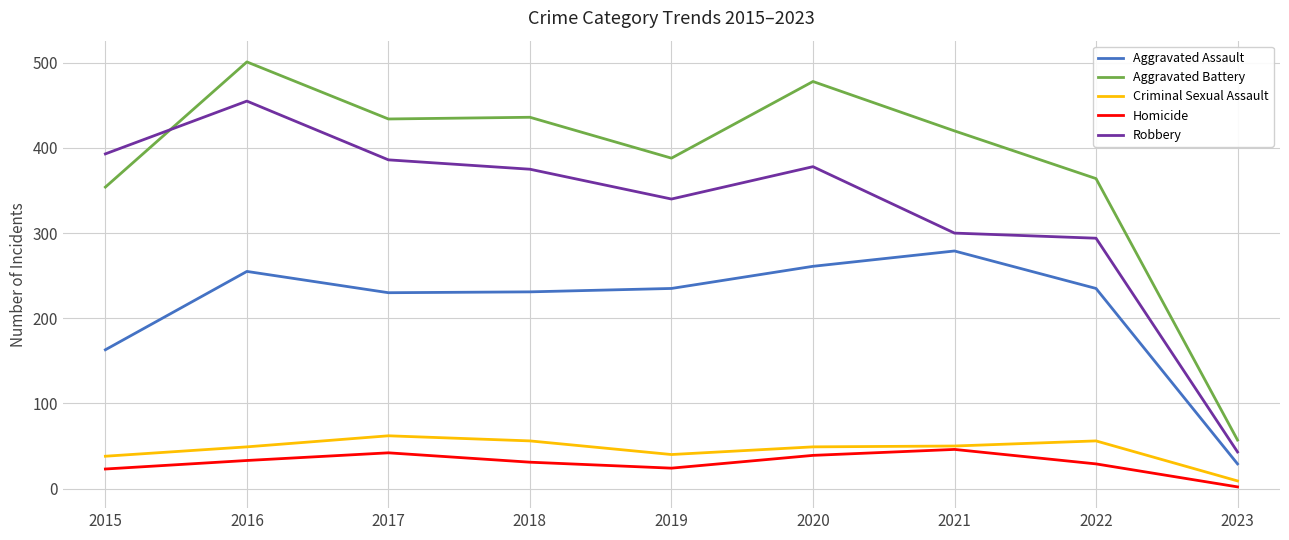

Is the value of Robbery at 2022 greater than the value of Homicide at 2023?

Yes